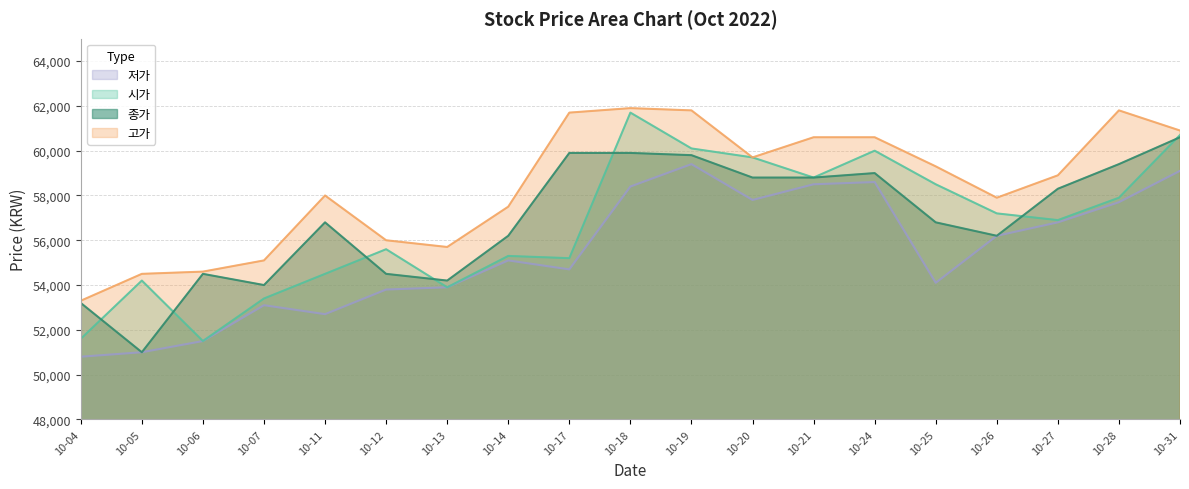

In 종가, how many points are lower than both neighbors (excluding endpoints)?

4